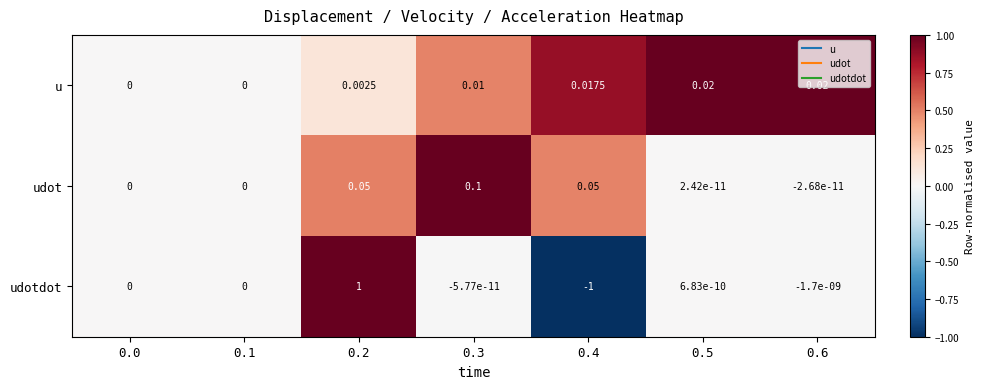

How many values in the u series exceed 0?

5